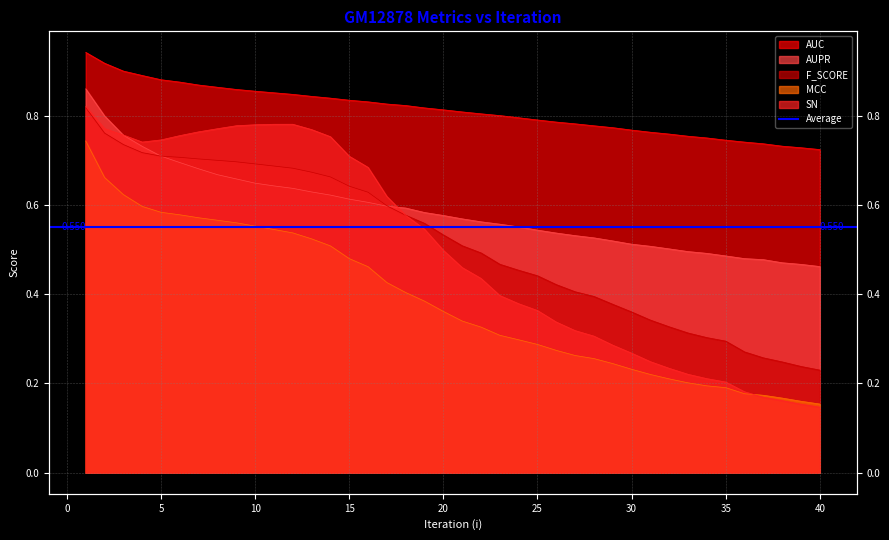

In SN, how many points are higher than both neighbors (excluding endpoints)?

1